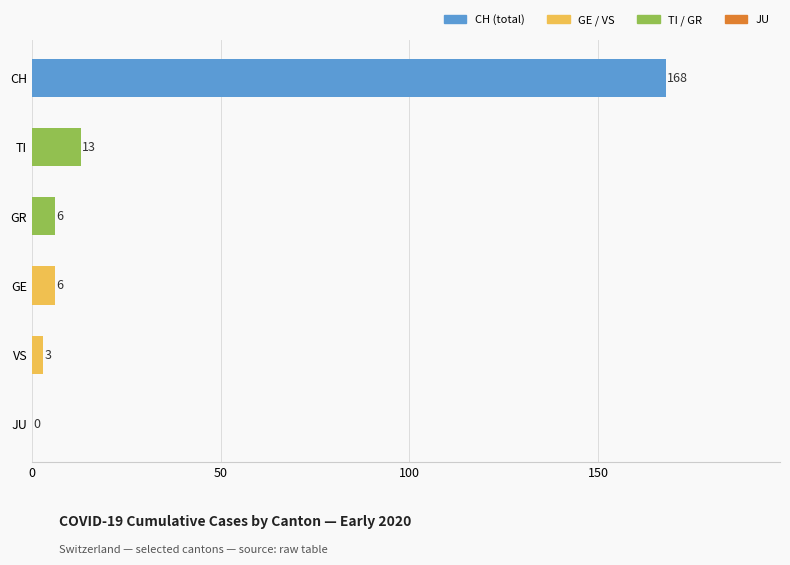

Count the number of data series in this chart.

1